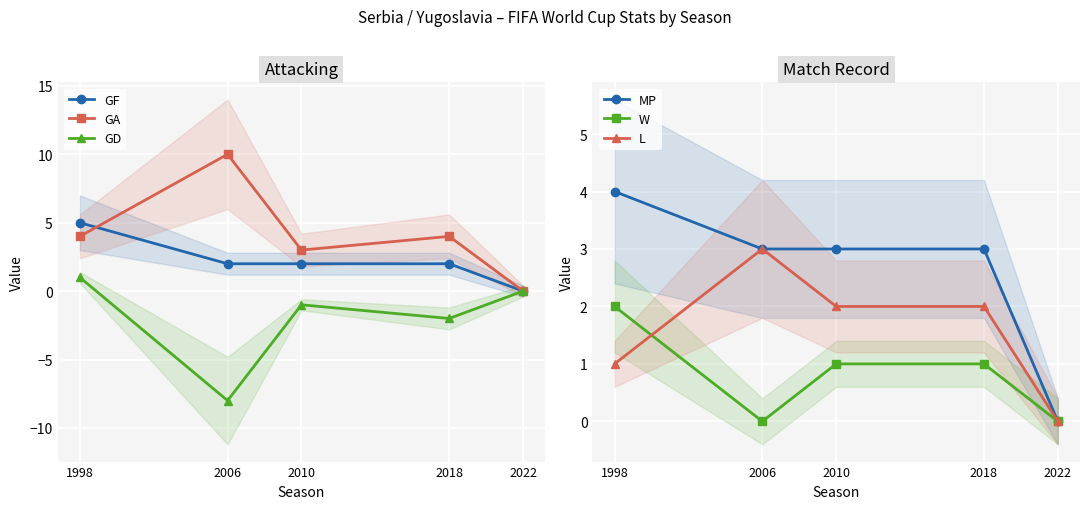

How many distinct data groups are displayed?

6